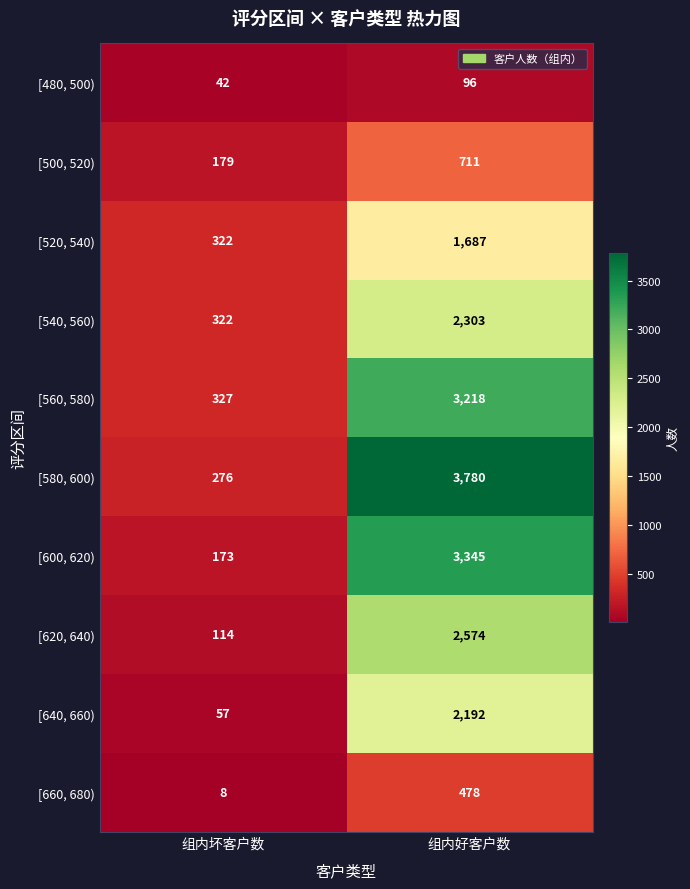

Which label corresponds to the smallest value in the chart?

组内坏客户数